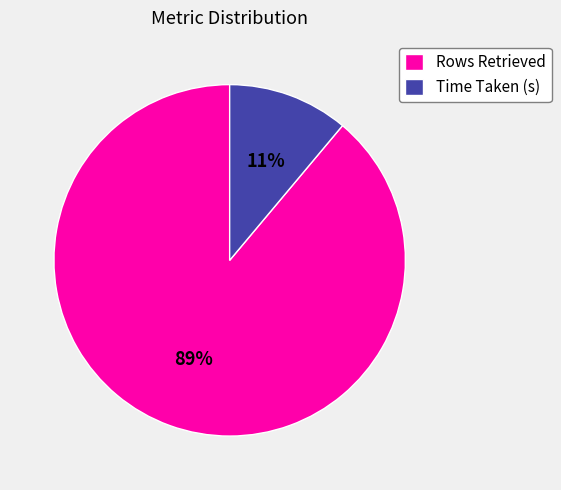

True or false: Rows Retrieved accounts for 89% of the total.

True